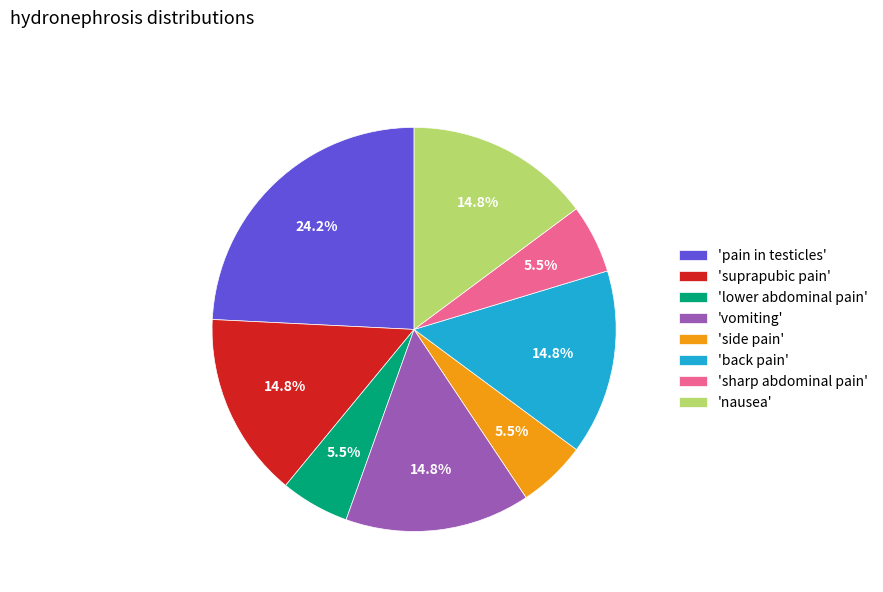

Which category has the biggest portion of the pie?

'pain in testicles'